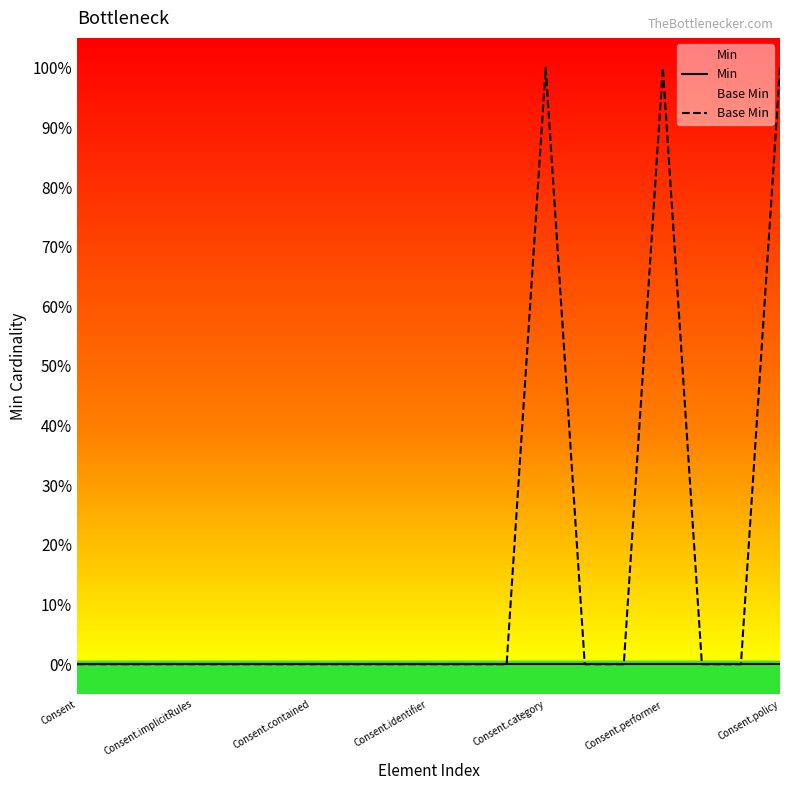

True or false: Min and Base Min cross at least once.

False